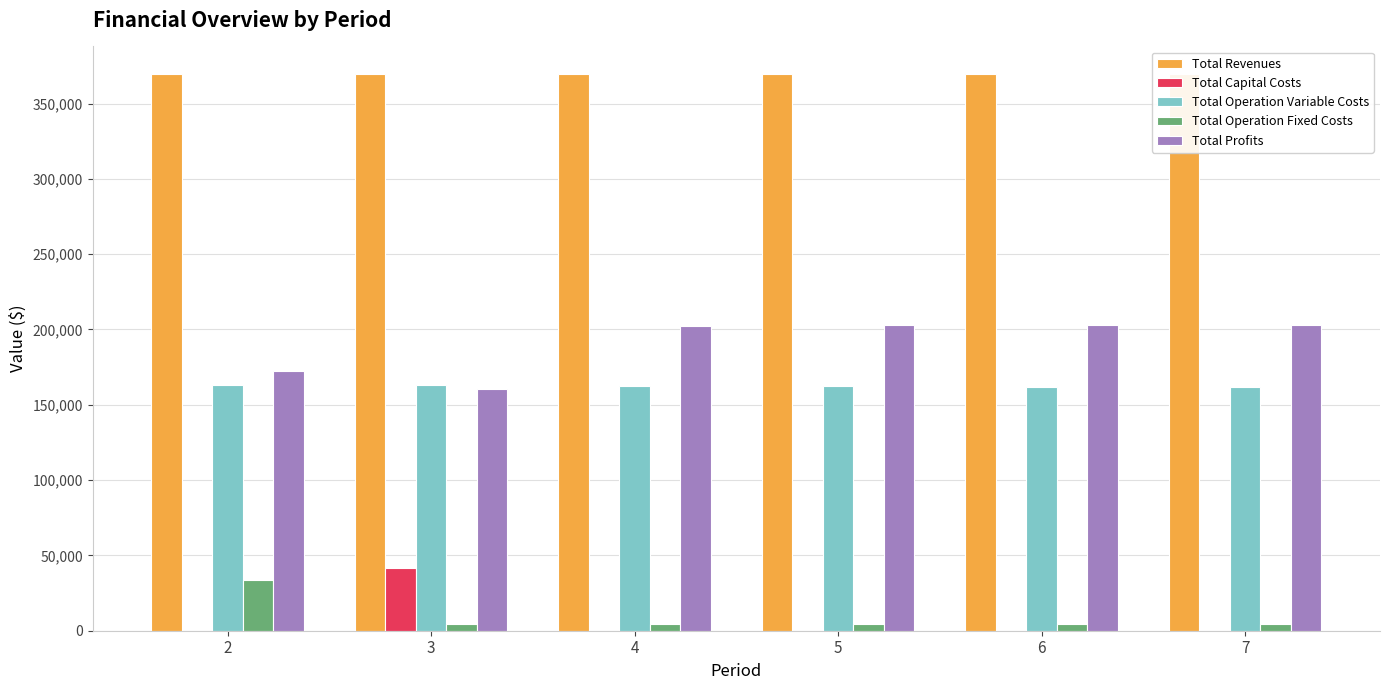

Is the value of Total Operation Fixed Costs at 3 greater than the value of Total Profits at 5?

No